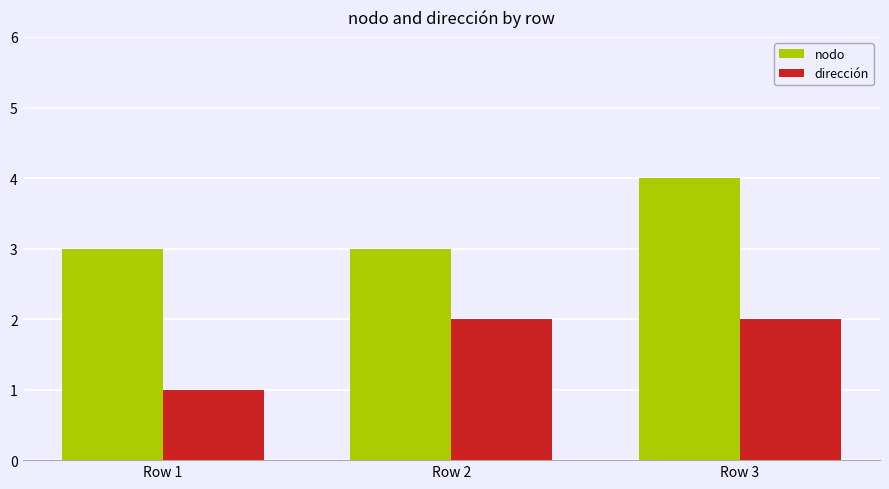

How many values in the dirección series are below 2?

1